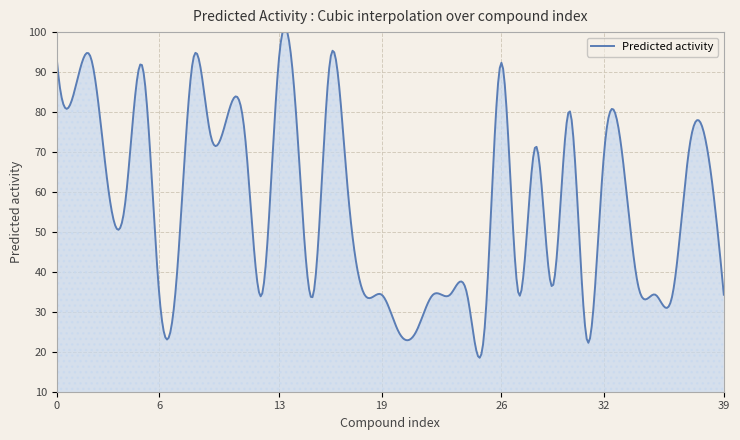

Is it true that the value at 6 is 34.3?

True